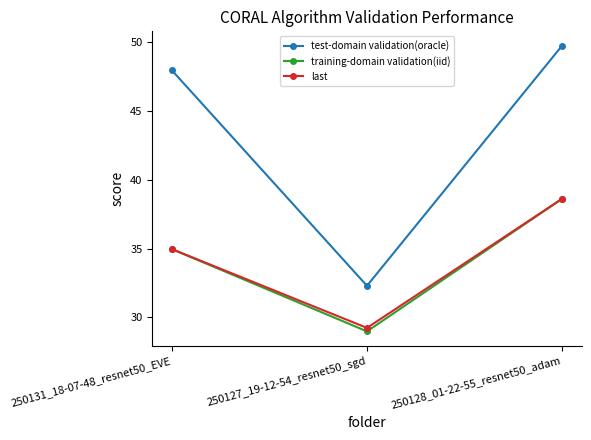

Which series has the largest total across all categories?

test-domain validation(oracle)